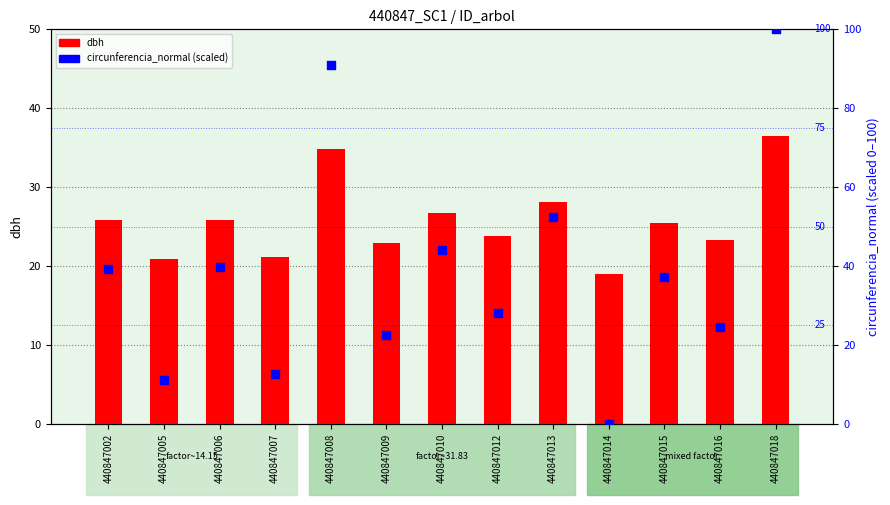

What is the total value across all series at 440847009?

45.5